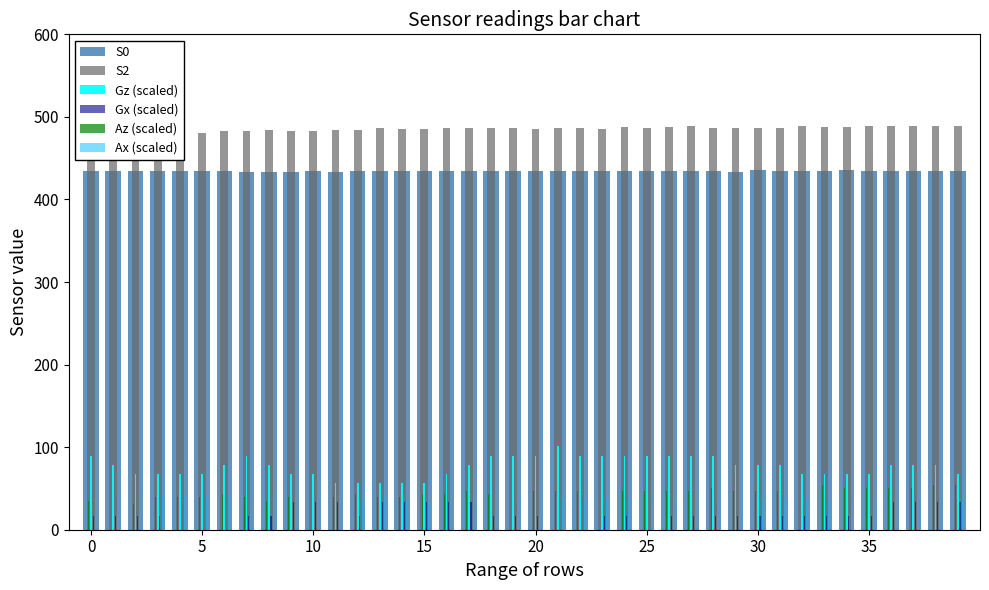

What is the sum of all Gz (scaled) values?

3046.4